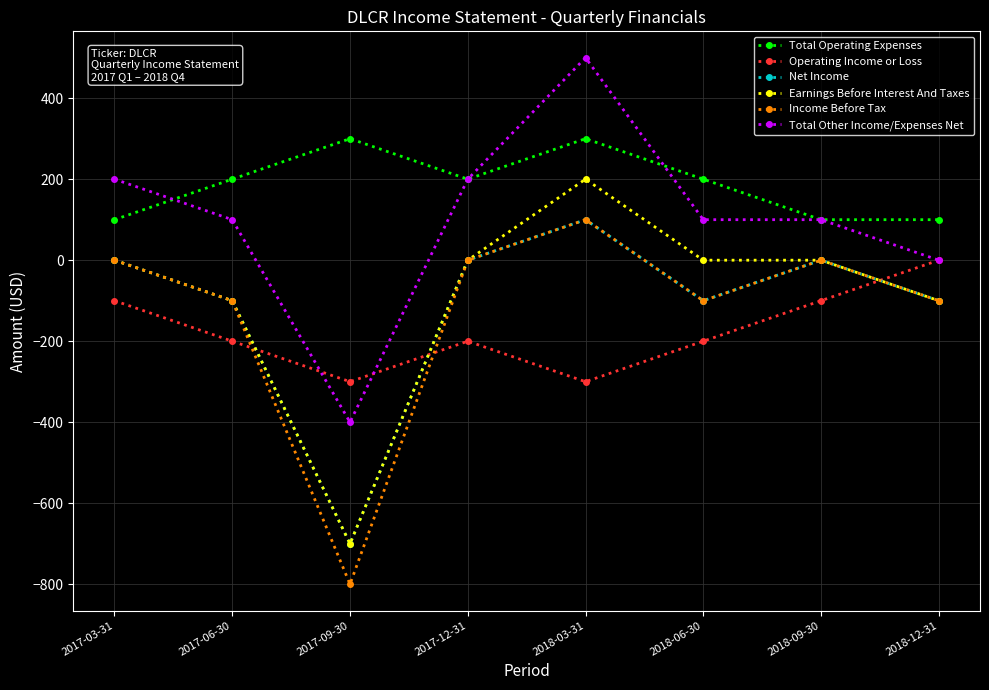

Reading right to left, transcribe all the data shown in this chart.

Total Operating Expenses: 100	100	200	300	200	300	200	100
Operating Income or Loss: 0	-100	-200	-300	-200	-300	-200	-100
Net Income: -100	0	-100	100	0	-700	-100	0
Earnings Before Interest And Taxes: -100	0	0	200	0	-700	-100	0
Income Before Tax: -100	0	-100	100	0	-800	-100	0
Total Other Income/Expenses Net: 0	100	100	500	200	-400	100	200